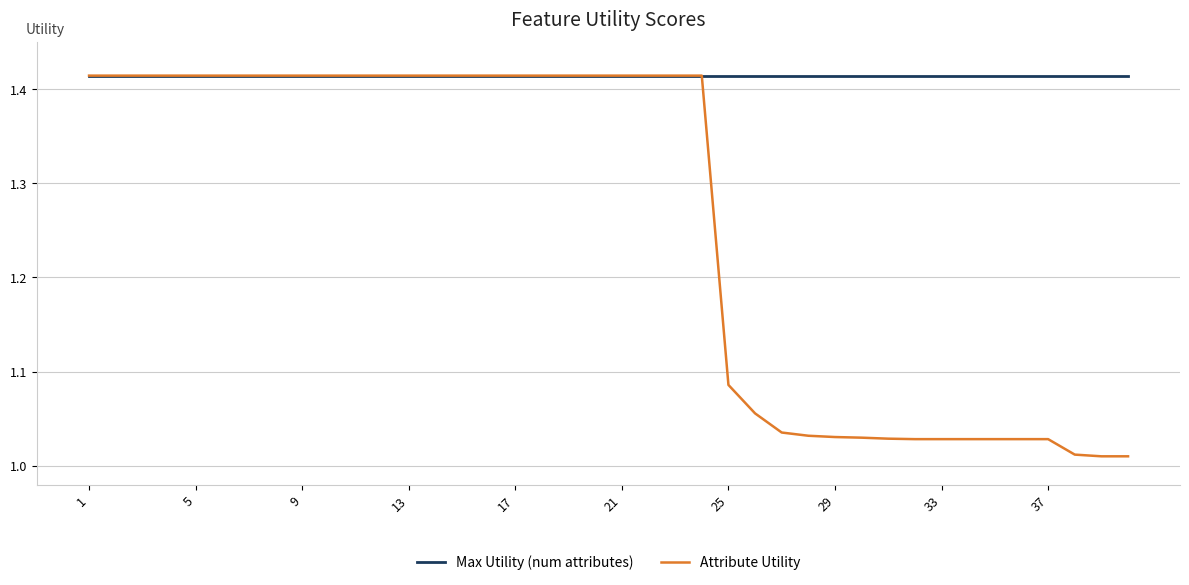

Rank the series by their average value, from lowest to highest.

Attribute Utility, Max Utility (num attributes)